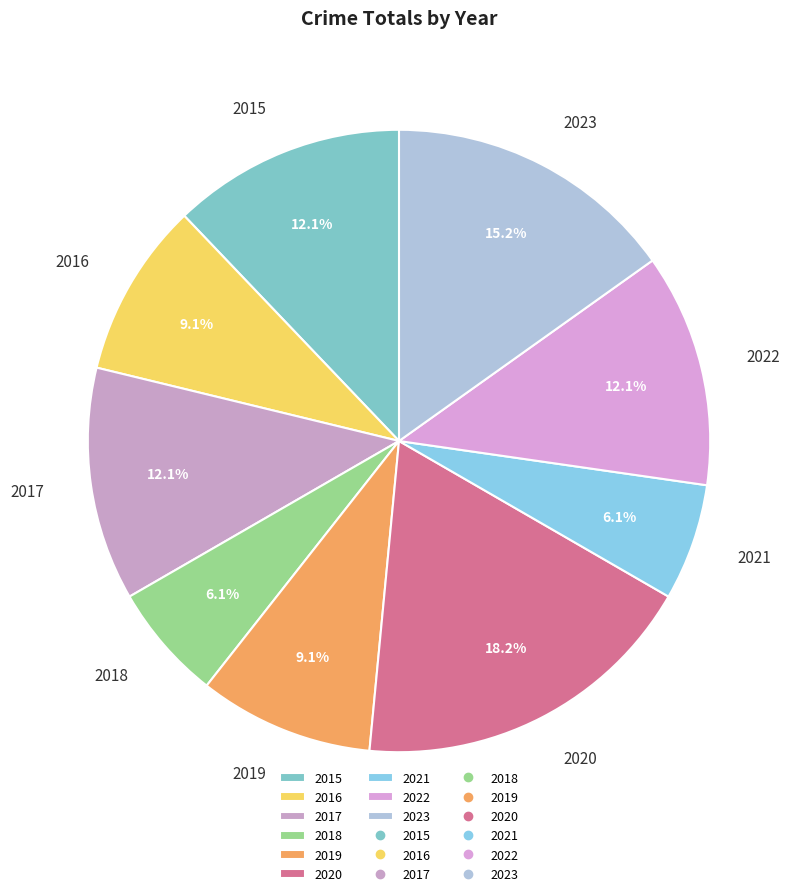

The 2023 slice represents 27% of the pie. True or false?

False